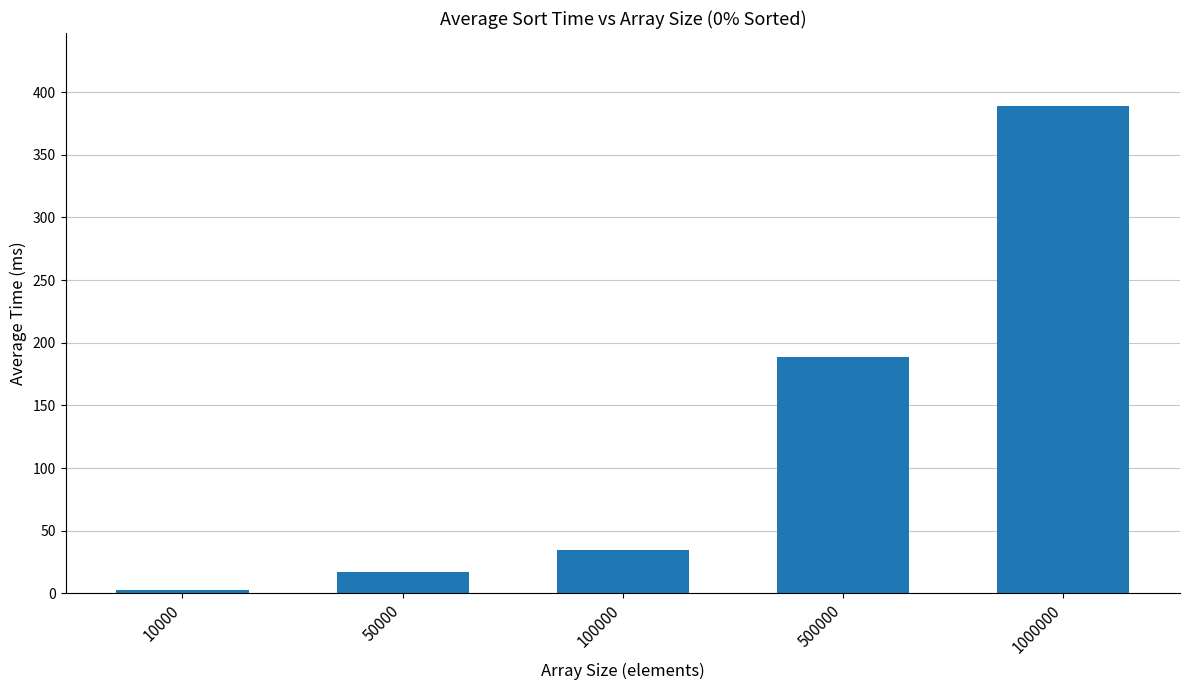

How many values exceed 34?

3